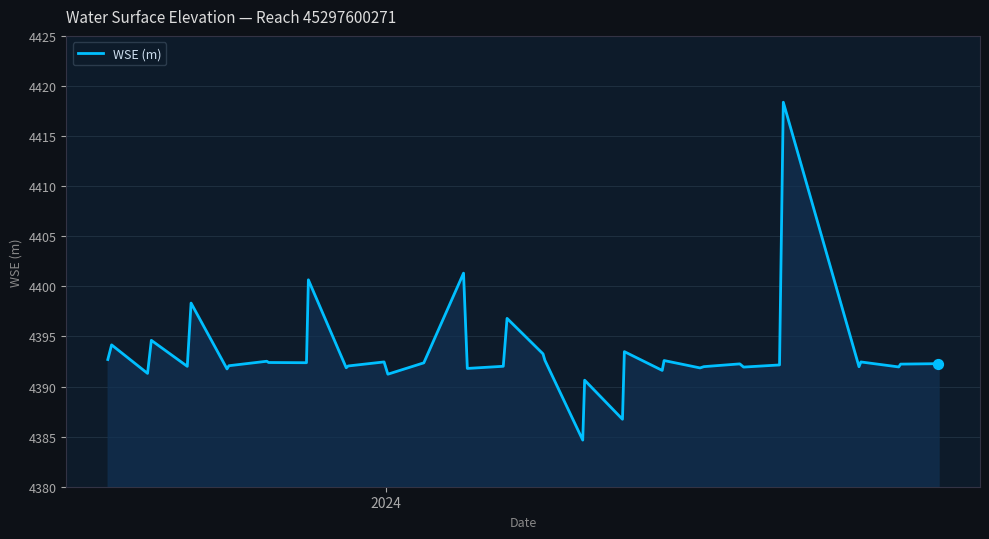

What is the difference between the maximum and minimum values?

33.7